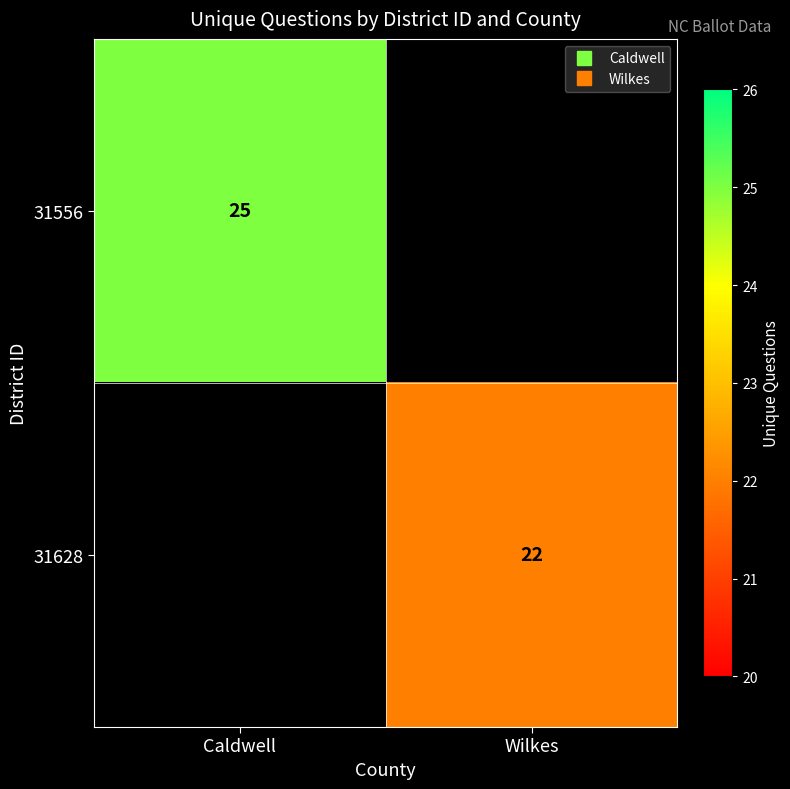

At Wilkes, list the series in order from smallest to largest.

31556, 31628